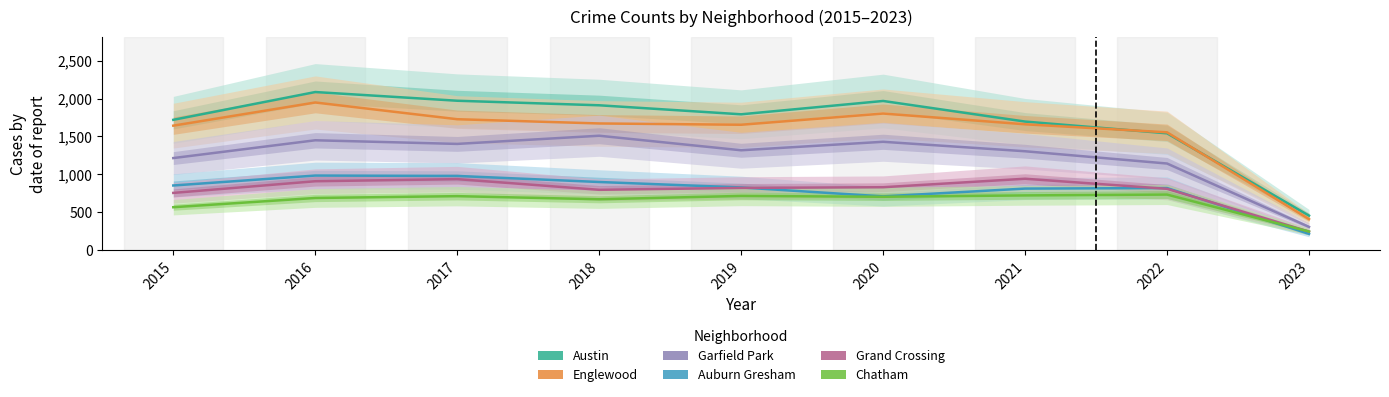

True or false: Austin and Chatham intersect in this chart.

False